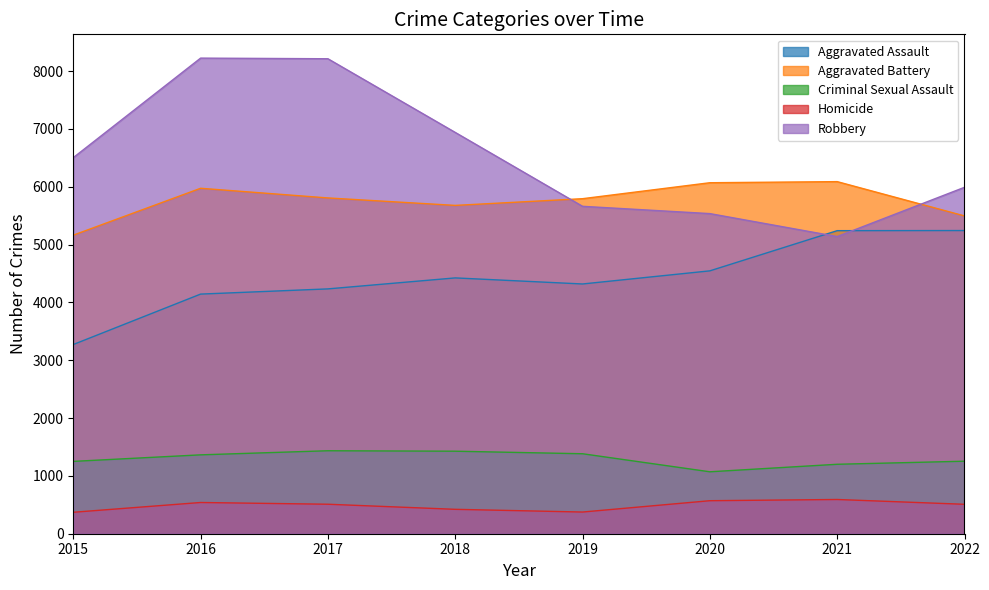

Does the chart have visible grid lines?

No